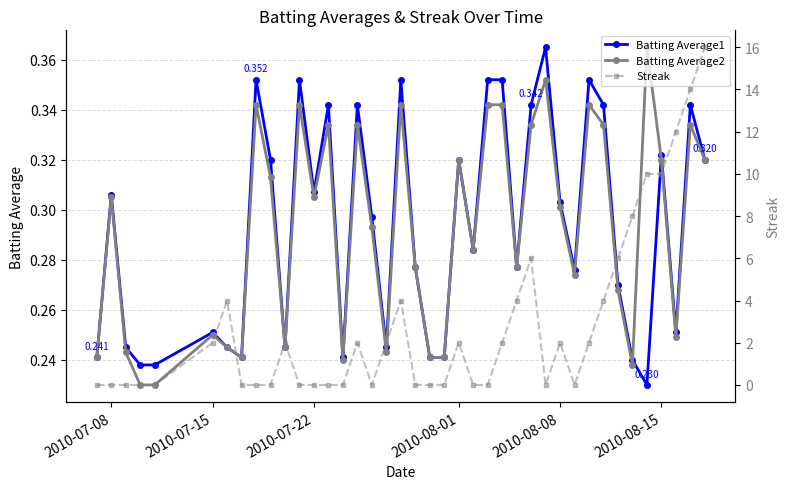

True or false: Batting Average1 and Streak intersect in this chart.

True